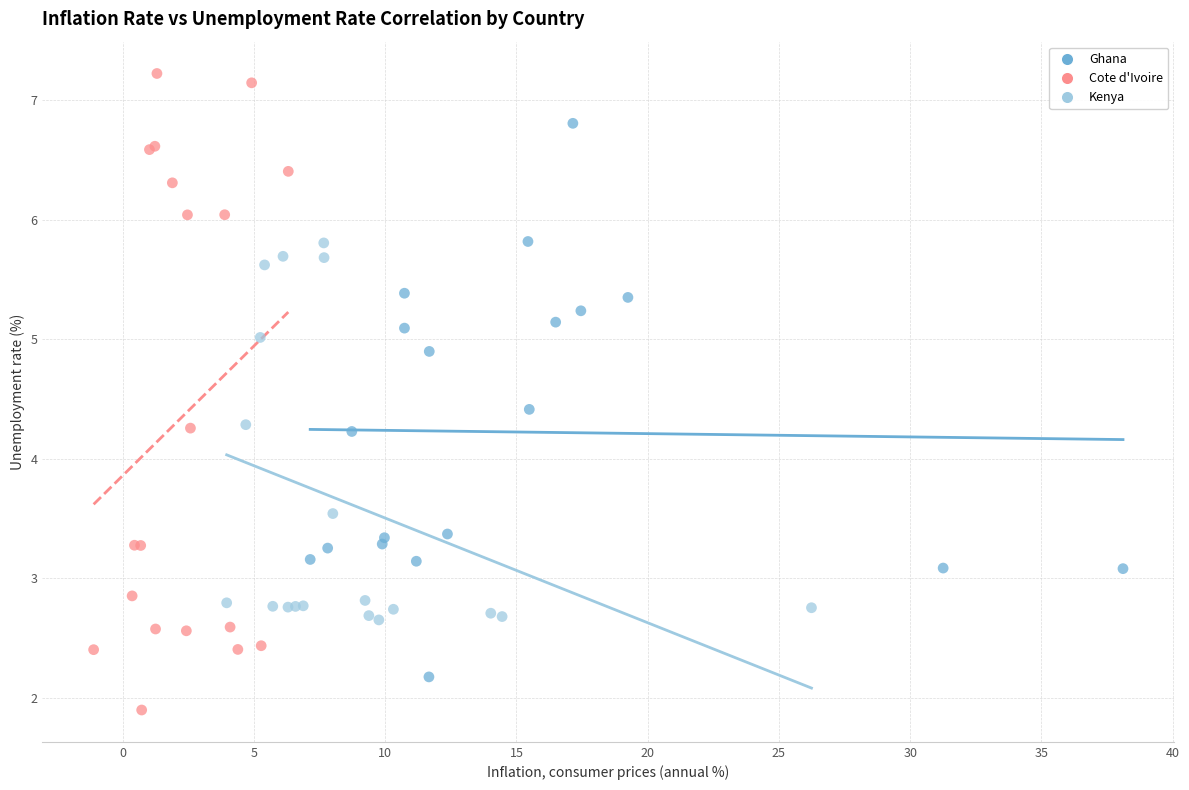

Which series reaches the minimum Y coordinate?

Cote d'Ivoire